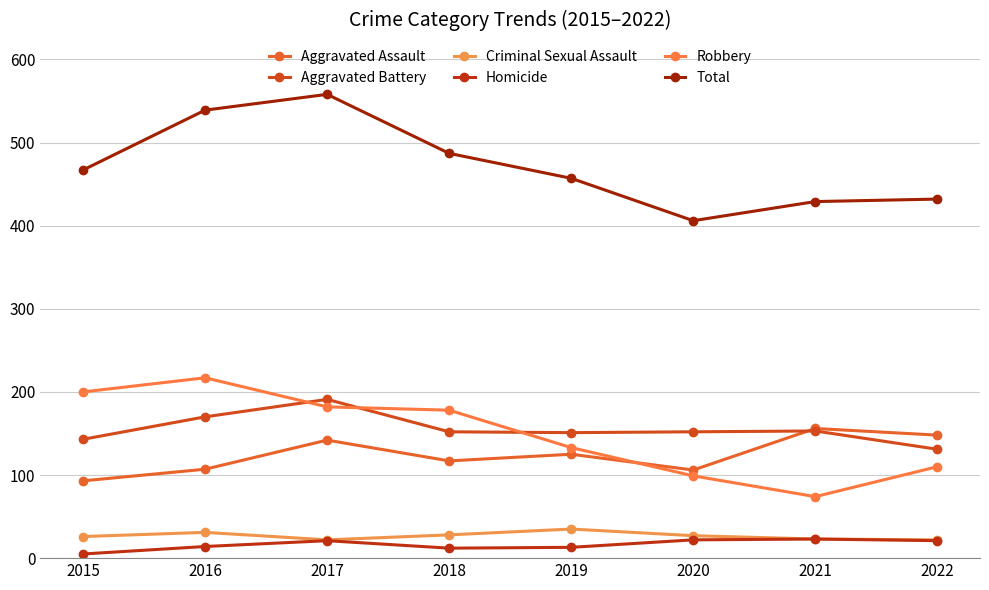

List the series in order of their peak value, highest first.

Total, Robbery, Aggravated Battery, Aggravated Assault, Criminal Sexual Assault, Homicide